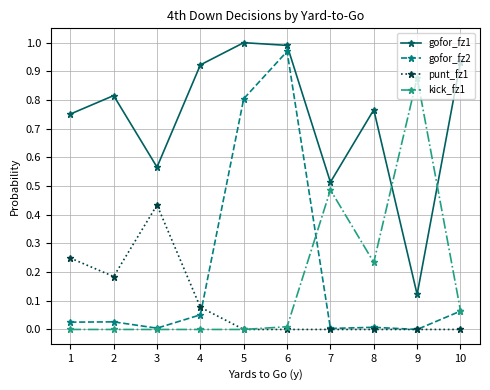

True or false: gofor_fz1 has more than 0 points higher than both neighbors.

True